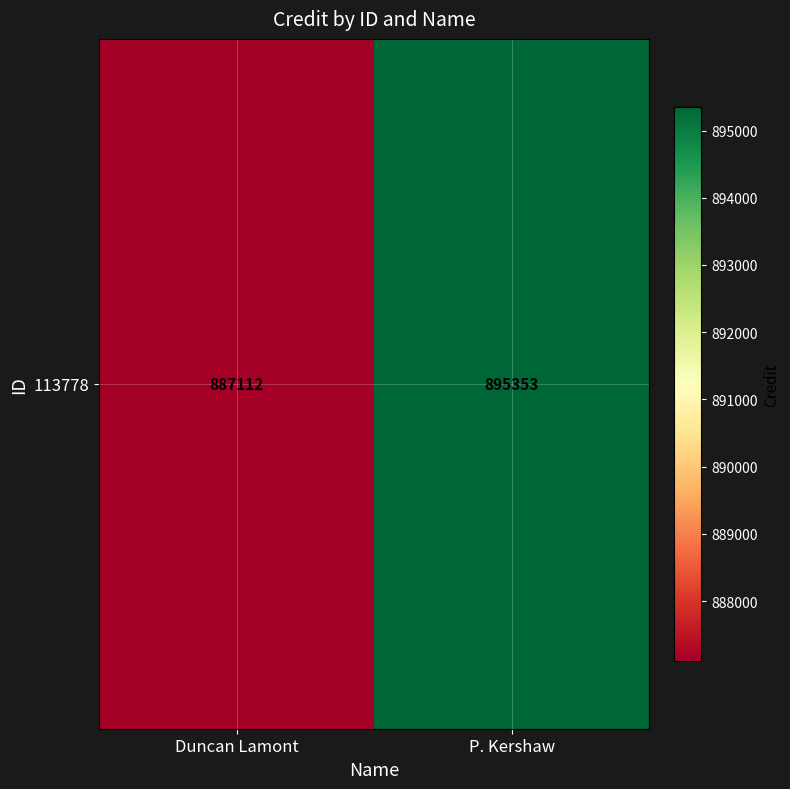

Reading right to left, list all the values displayed in this chart.

P. Kershaw=895353	Duncan Lamont=887112